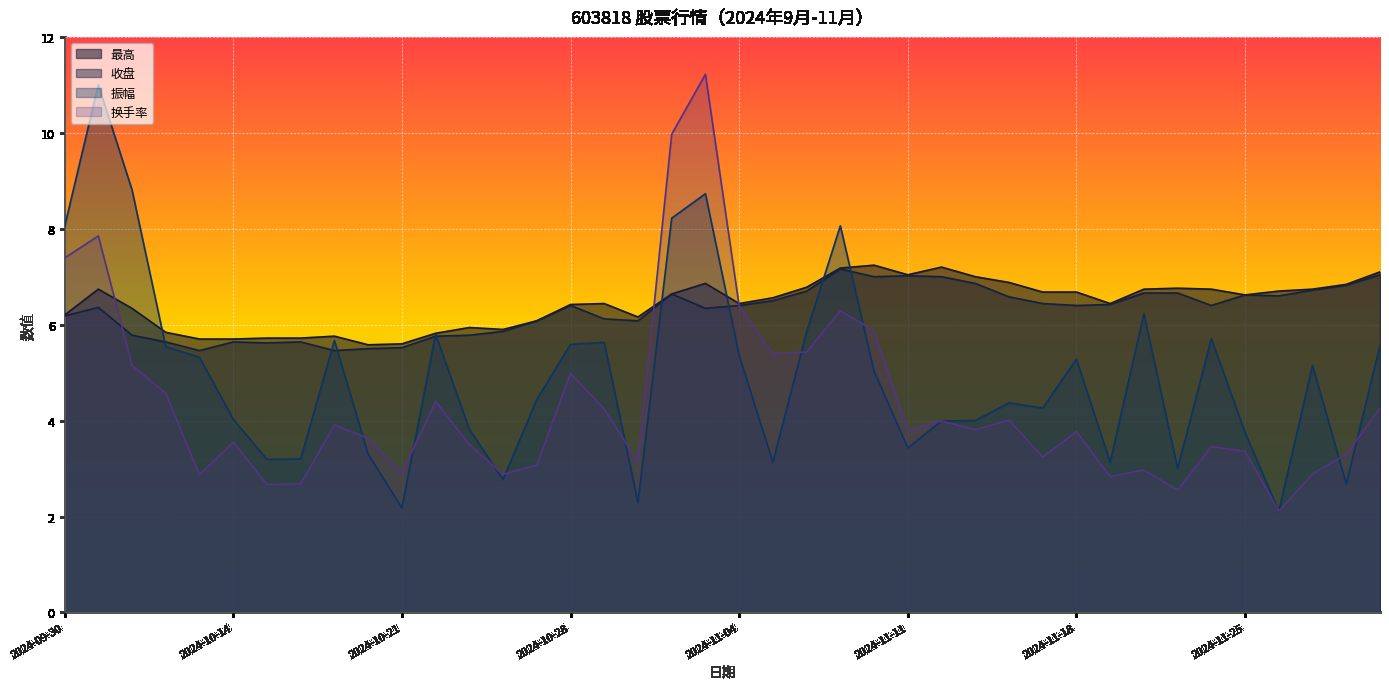

Reading left to right, what are all the values shown in this chart?

最高: 2024-09-30=6.2	2024-10-08=6.7	2024-10-09=6.3	2024-10-10=5.8	2024-10-11=5.7	2024-10-14=5.7	2024-10-15=5.7	2024-10-16=5.7	2024-10-17=5.8	2024-10-18=5.6	2024-10-21=5.6	2024-10-22=5.8	2024-10-23=5.9	2024-10-24=5.9	2024-10-25=6.1	2024-10-28=6.4	2024-10-29=6.4	2024-10-30=6.2	2024-10-31=6.6	2024-11-01=6.9	2024-11-04=6.4	2024-11-05=6.6	2024-11-06=6.8	2024-11-07=7.2	2024-11-08=7.2	2024-11-11=7.0	2024-11-12=7.2	2024-11-13=7.0	2024-11-14=6.9	2024-11-15=6.7	2024-11-18=6.7	2024-11-19=6.4	2024-11-20=6.7	2024-11-21=6.8	2024-11-22=6.7	2024-11-25=6.6	2024-11-26=6.7	2024-11-27=6.7	2024-11-28=6.8	2024-11-29=7.1
收盘: 2024-09-30=6.2	2024-10-08=6.4	2024-10-09=5.8	2024-10-10=5.6	2024-10-11=5.5	2024-10-14=5.6	2024-10-15=5.6	2024-10-16=5.6	2024-10-17=5.5	2024-10-18=5.5	2024-10-21=5.5	2024-10-22=5.8	2024-10-23=5.8	2024-10-24=5.9	2024-10-25=6.1	2024-10-28=6.4	2024-10-29=6.1	2024-10-30=6.1	2024-10-31=6.6	2024-11-01=6.3	2024-11-04=6.4	2024-11-05=6.5	2024-11-06=6.7	2024-11-07=7.2	2024-11-08=7.0	2024-11-11=7.0	2024-11-12=7.0	2024-11-13=6.9	2024-11-14=6.6	2024-11-15=6.4	2024-11-18=6.4	2024-11-19=6.4	2024-11-20=6.7	2024-11-21=6.7	2024-11-22=6.4	2024-11-25=6.6	2024-11-26=6.6	2024-11-27=6.7	2024-11-28=6.8	2024-11-29=7.0
振幅: 2024-09-30=8.0	2024-10-08=11.0	2024-10-09=8.8	2024-10-10=5.5	2024-10-11=5.3	2024-10-14=4.0	2024-10-15=3.2	2024-10-16=3.2	2024-10-17=5.7	2024-10-18=3.3	2024-10-21=2.2	2024-10-22=5.8	2024-10-23=3.8	2024-10-24=2.8	2024-10-25=4.4	2024-10-28=5.6	2024-10-29=5.6	2024-10-30=2.3	2024-10-31=8.2	2024-11-01=8.7	2024-11-04=5.4	2024-11-05=3.1	2024-11-06=5.8	2024-11-07=8.1	2024-11-08=5.0	2024-11-11=3.4	2024-11-12=4.0	2024-11-13=4.0	2024-11-14=4.4	2024-11-15=4.3	2024-11-18=5.3	2024-11-19=3.1	2024-11-20=6.2	2024-11-21=3.0	2024-11-22=5.7	2024-11-25=3.8	2024-11-26=2.1	2024-11-27=5.2	2024-11-28=2.7	2024-11-29=5.6
换手率: 2024-09-30=7.4	2024-10-08=7.8	2024-10-09=5.2	2024-10-10=4.6	2024-10-11=2.9	2024-10-14=3.5	2024-10-15=2.7	2024-10-16=2.7	2024-10-17=3.9	2024-10-18=3.6	2024-10-21=2.9	2024-10-22=4.4	2024-10-23=3.5	2024-10-24=2.9	2024-10-25=3.1	2024-10-28=5.0	2024-10-29=4.2	2024-10-30=3.1	2024-10-31=10.0	2024-11-01=11.2	2024-11-04=6.4	2024-11-05=5.4	2024-11-06=5.4	2024-11-07=6.3	2024-11-08=5.9	2024-11-11=3.8	2024-11-12=4.0	2024-11-13=3.8	2024-11-14=4.0	2024-11-15=3.2	2024-11-18=3.8	2024-11-19=2.8	2024-11-20=3.0	2024-11-21=2.5	2024-11-22=3.5	2024-11-25=3.4	2024-11-26=2.1	2024-11-27=2.9	2024-11-28=3.3	2024-11-29=4.3